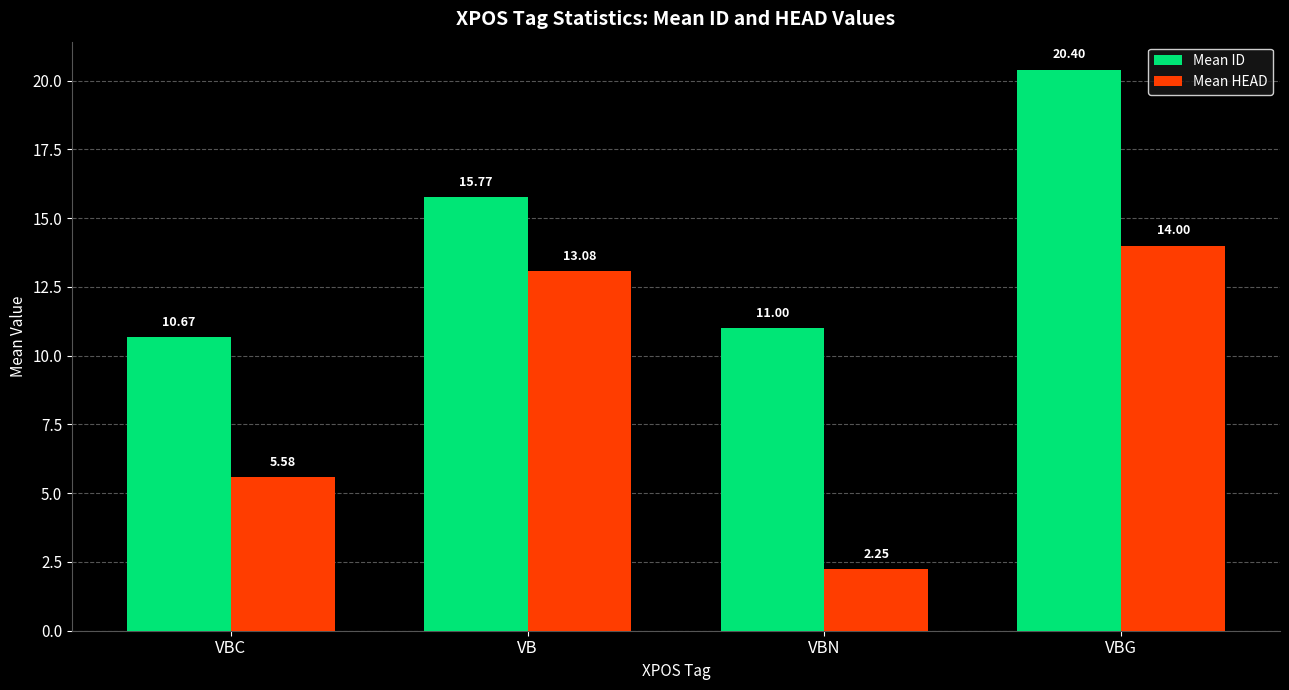

Between VBC and VB, which series saw the biggest shift?

Mean HEAD